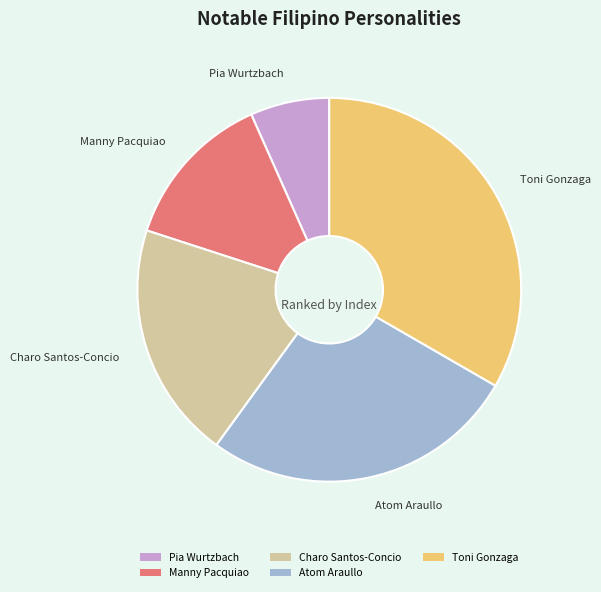

What is the smallest slice in the pie chart?

Pia Wurtzbach